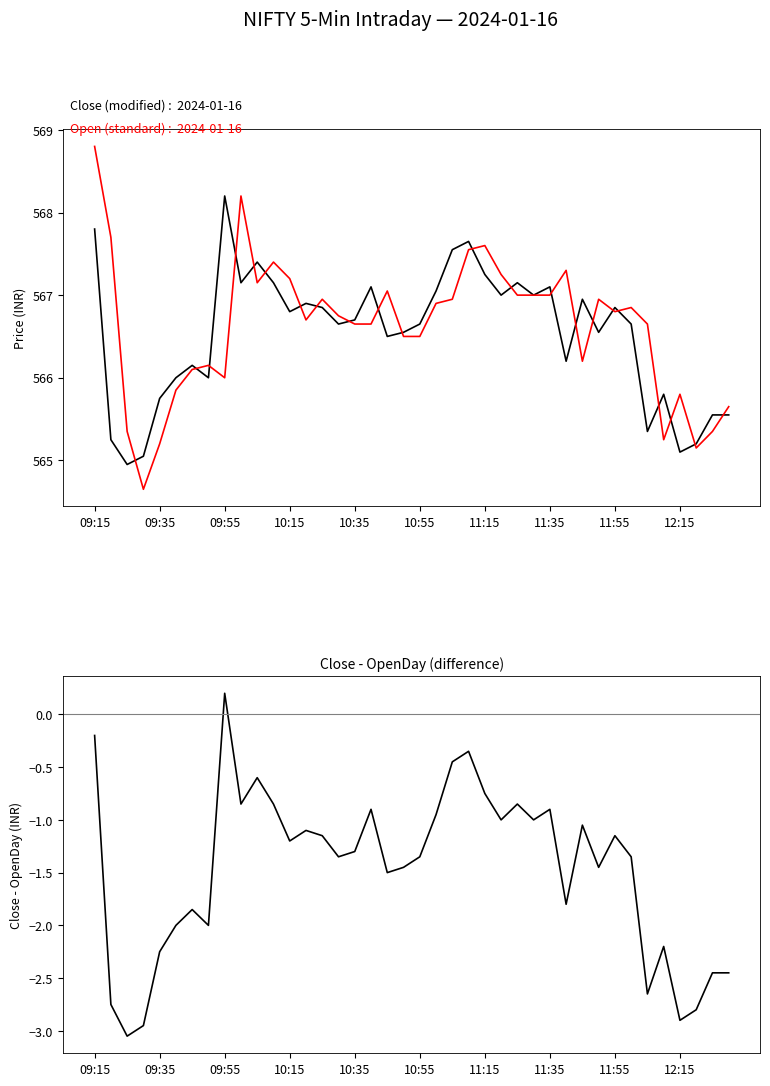

How many interior local peaks does the Close (modified) series have?

11